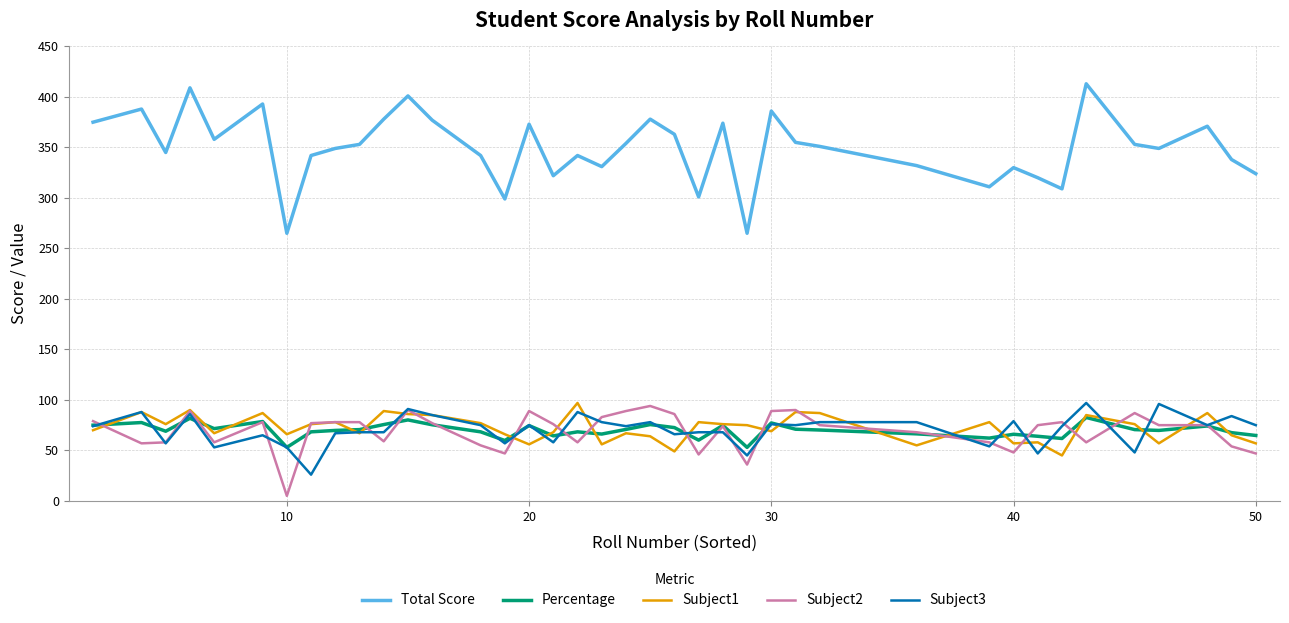

True or false: Total Score and Subject2 intersect in this chart.

False